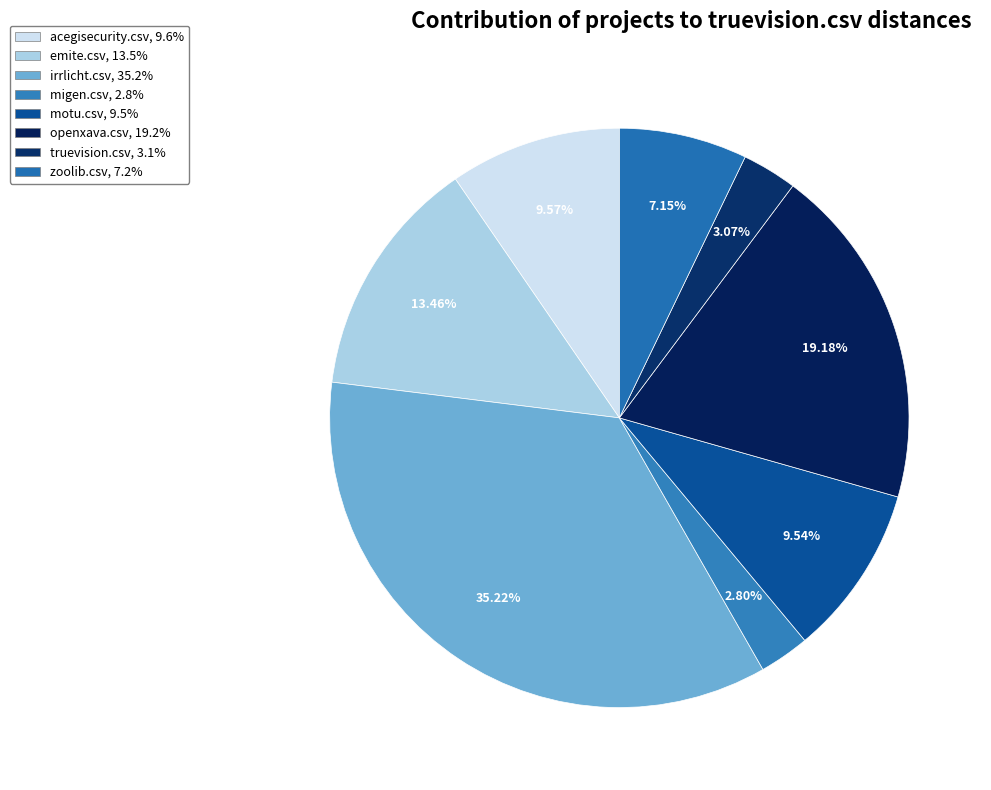

Which has a higher value, zoolib.csv or truevision.csv?

zoolib.csv